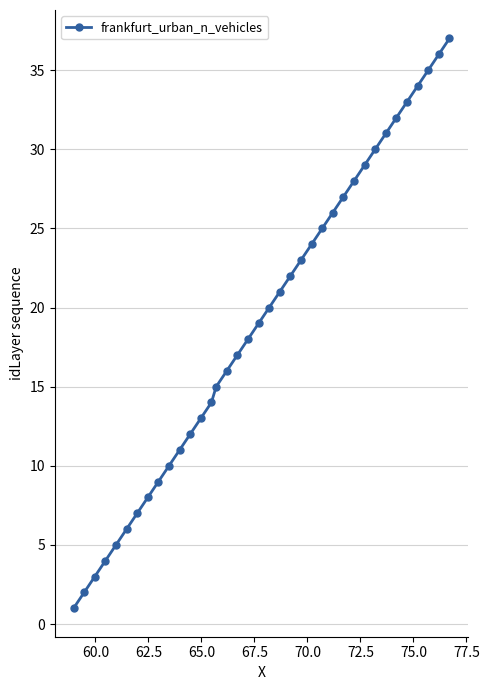

What is the maximum value shown in the chart?

37